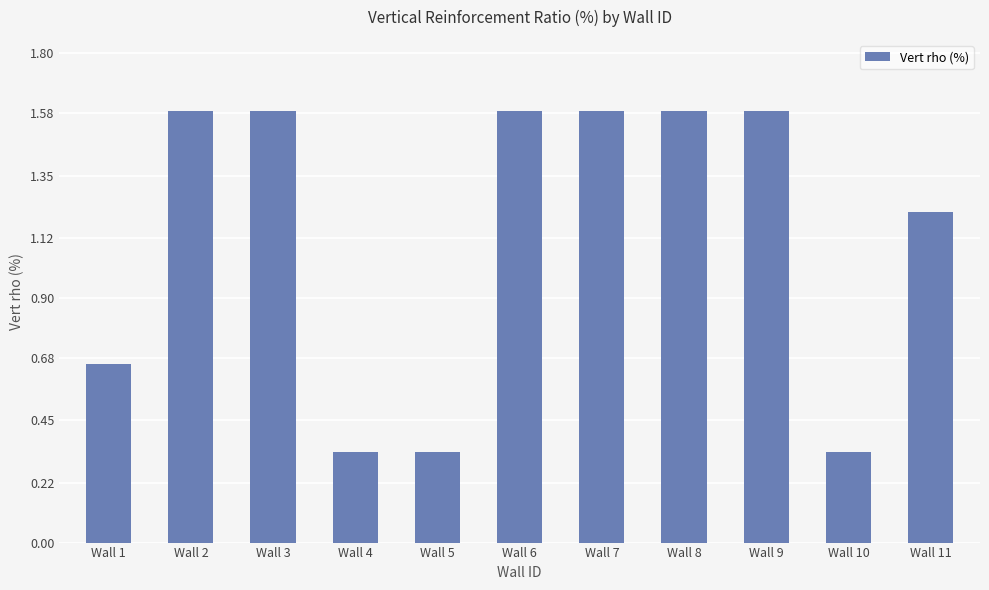

Count the values in the range 0 to 1.

4